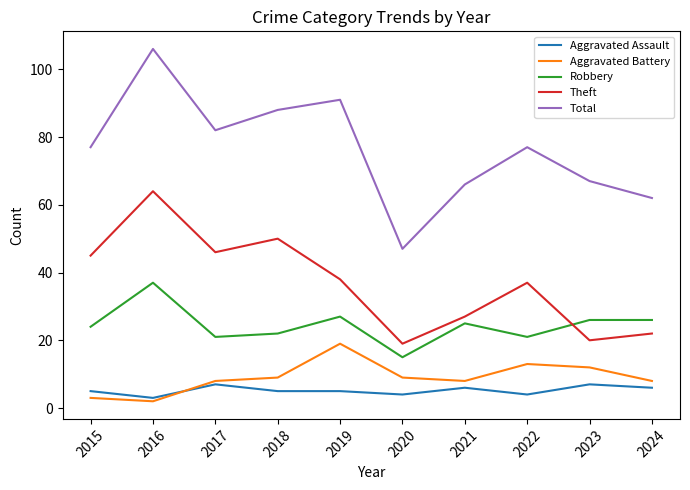

Rank the series at 2016 from lowest to highest value.

Aggravated Battery, Aggravated Assault, Robbery, Theft, Total